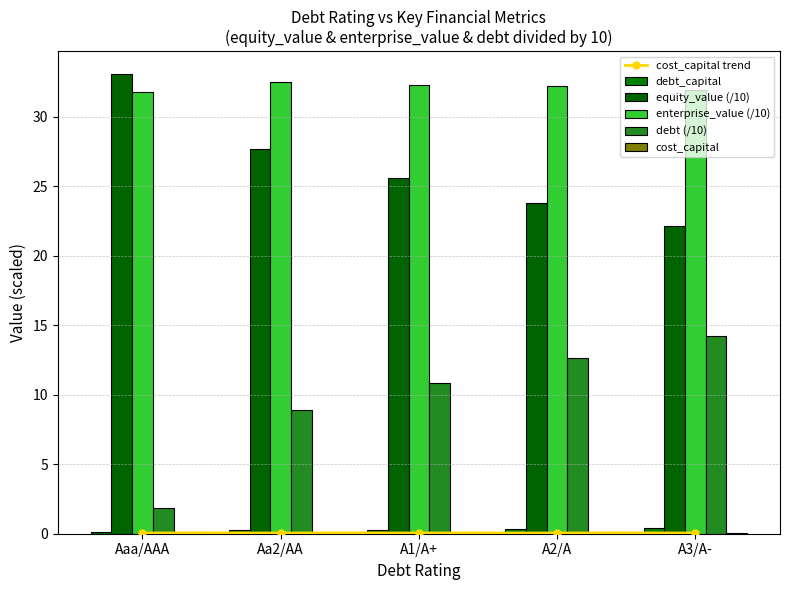

What is the average value of the debt_capital series?

0.3